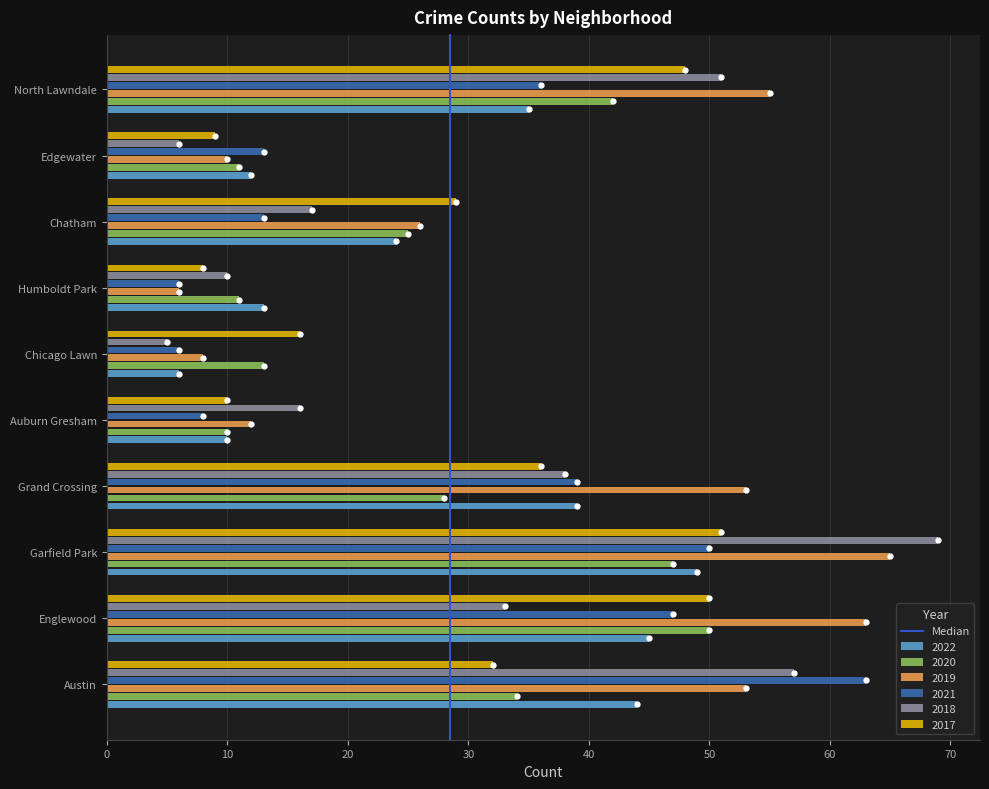

At which category does the chart reach its peak across all series?

Garfield Park